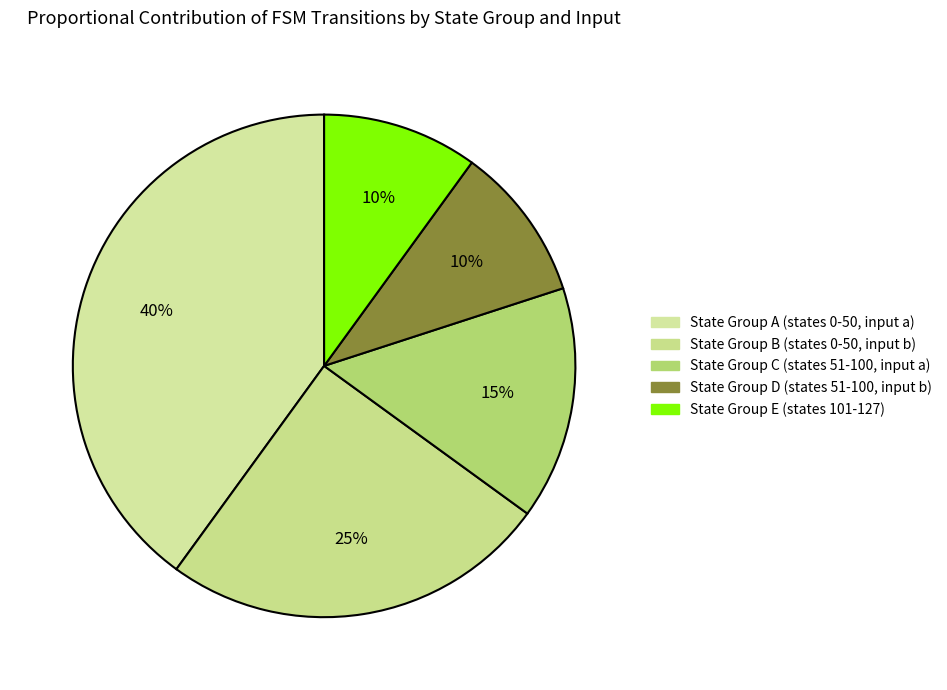

Is there any slice that represents more than half of the pie?

No